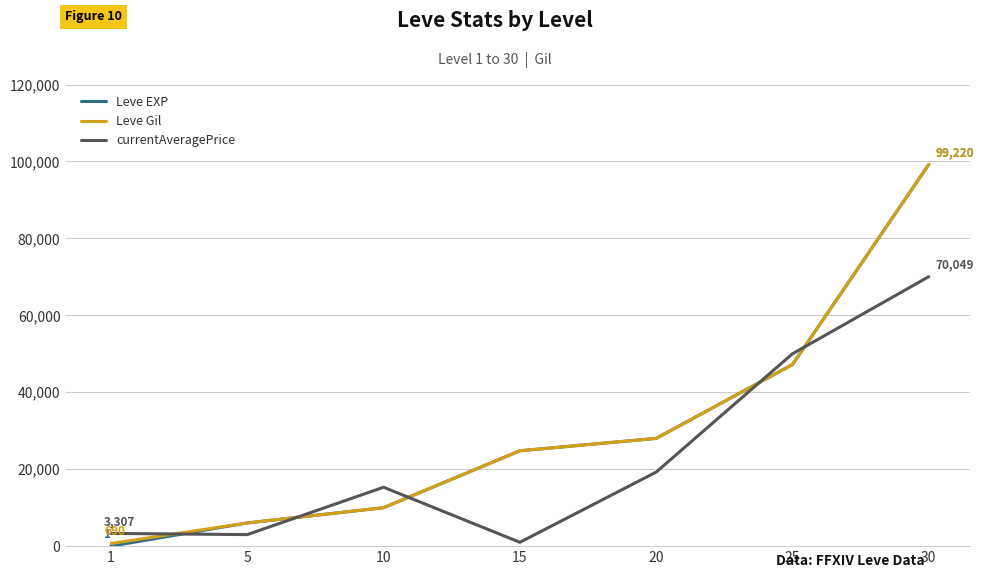

The value of Leve EXP at 25 is 47200. True or false?

True